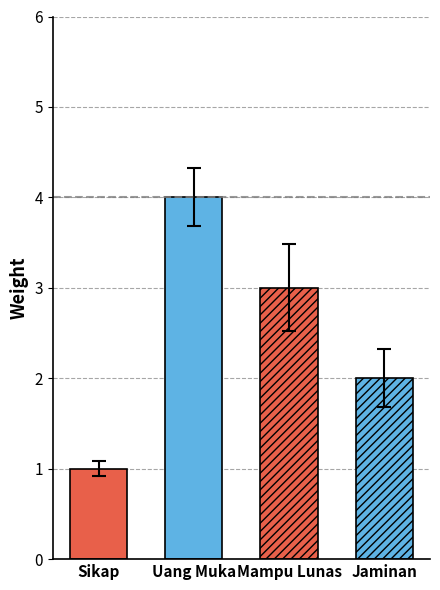

What is the smallest value displayed?

1